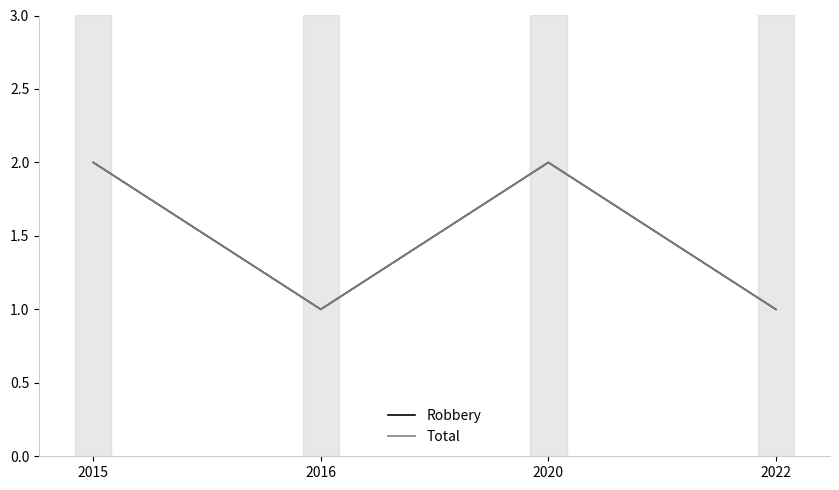

What is the difference between the maximum and minimum values in the Total series?

1